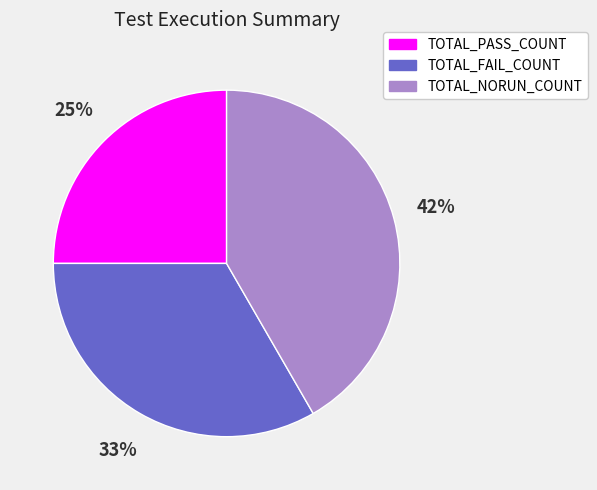

Combined, do TOTAL_FAIL_COUNT and TOTAL_PASS_COUNT account for over 50%?

Yes